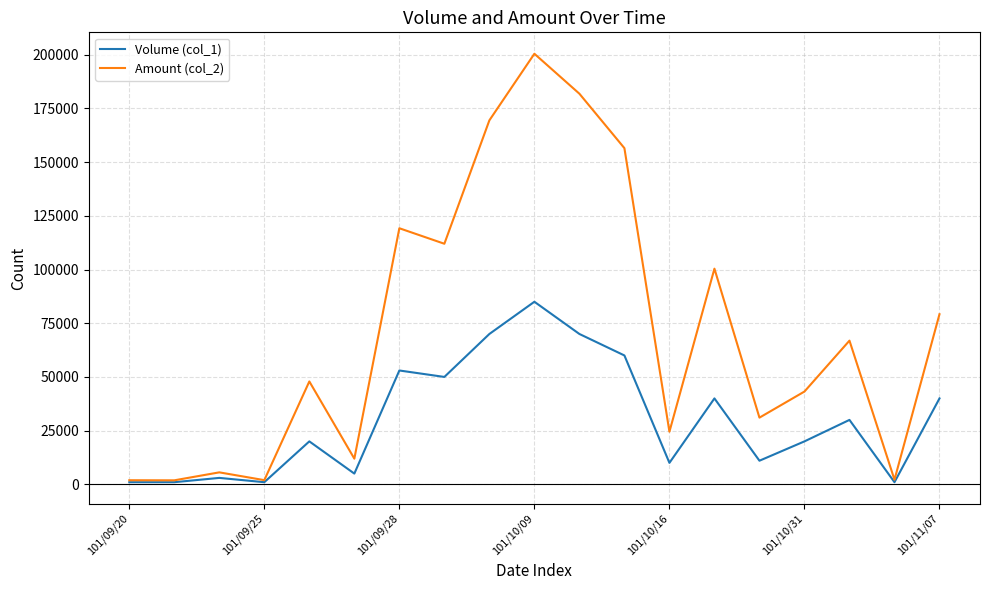

Which series has the widest spread of values?

Amount (col_2)